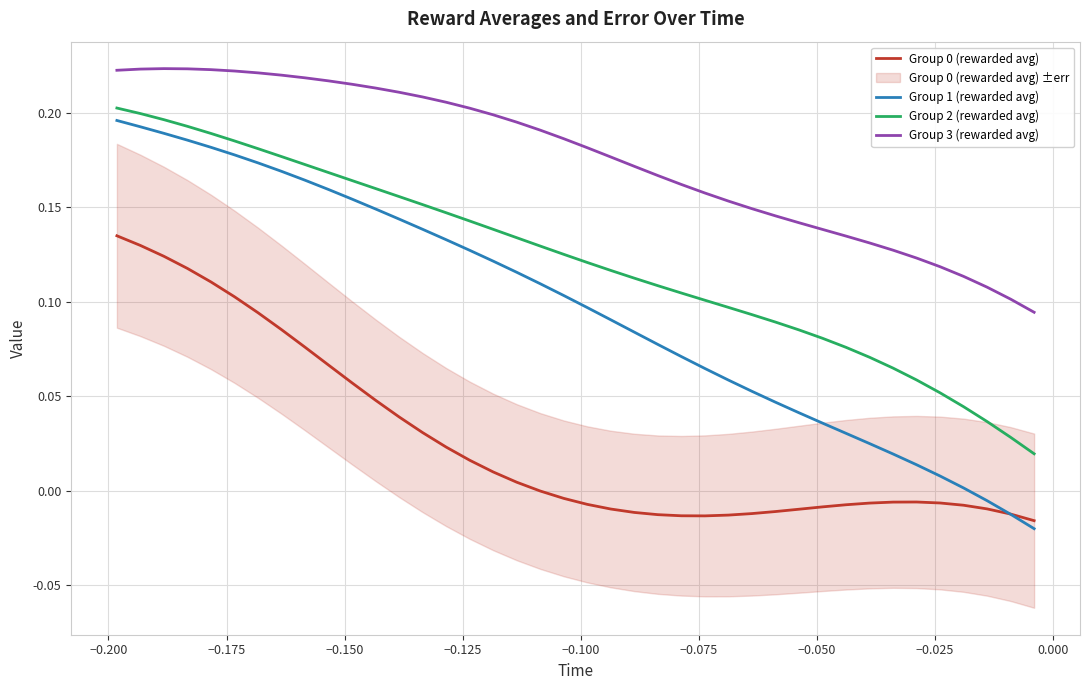

True or false: Group 3 (rewarded avg) and Group 2 (rewarded avg) cross at least once.

False